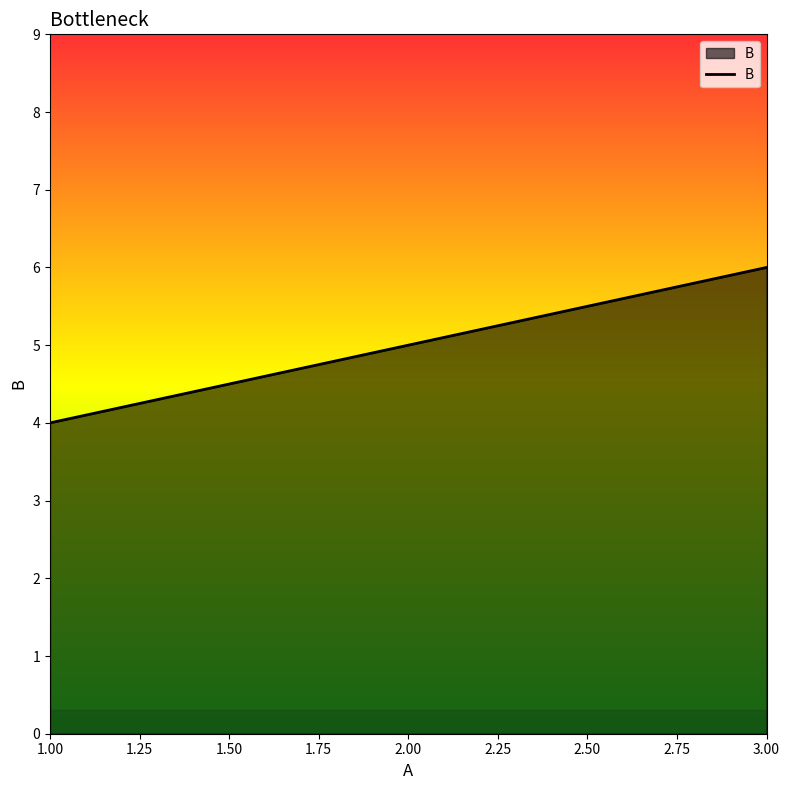

At which label is the value closest to 5?

2.00